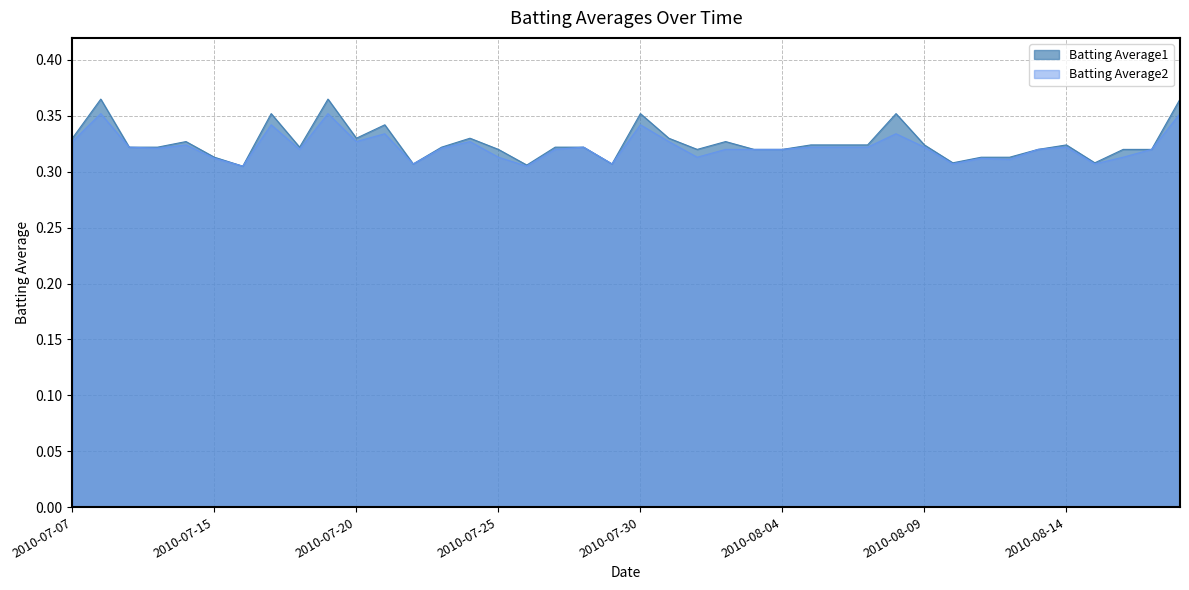

What is the label of the 38th point from the right?

2010-07-09